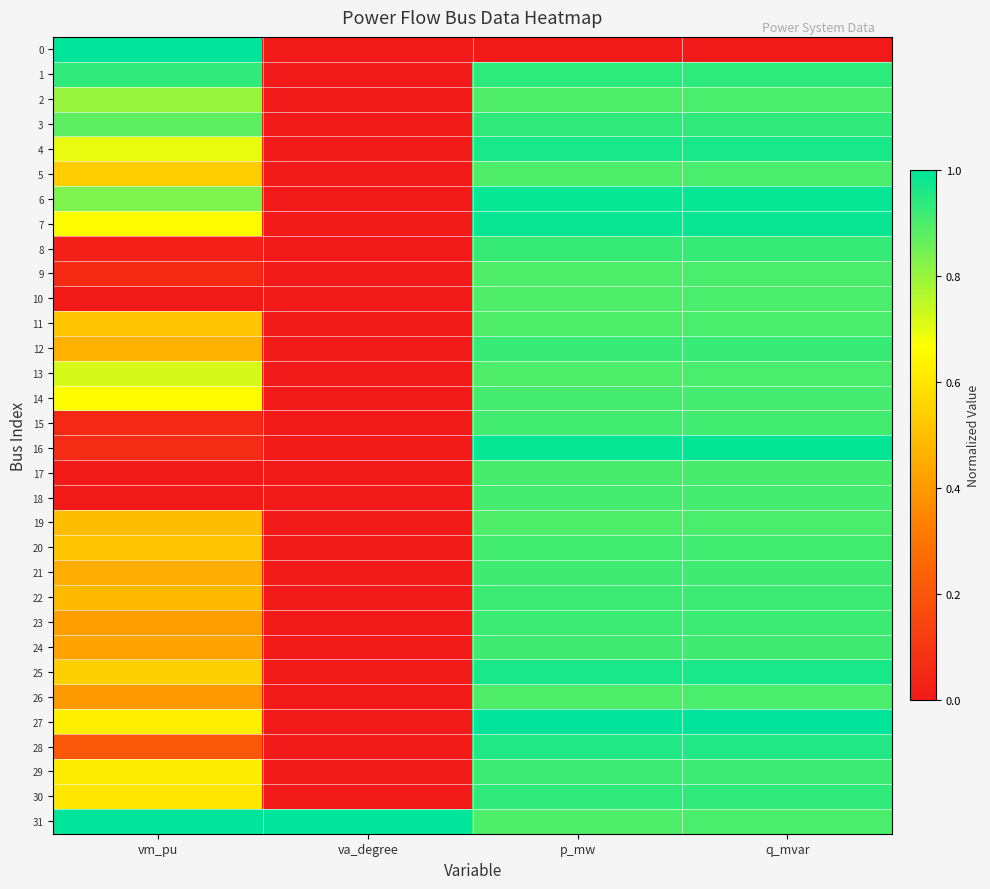

Rank the series by their maximum value, from lowest to highest.

2, 5, 9, 10, 11, 13, 19, 26, 17, 18, 14, 20, 15, 24, 21, 29, 23, 22, 12, 8, 30, 3, 1, 28, 4, 25, 7, 6, 16, 0, 27, 31